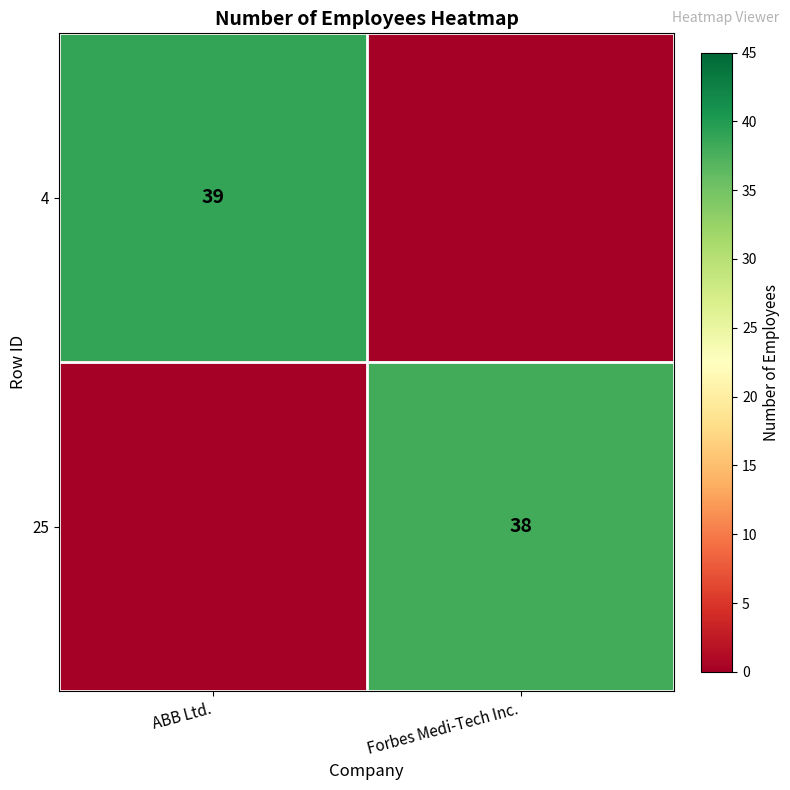

The 4 series shows 39 at ABB Ltd.. True or false?

True